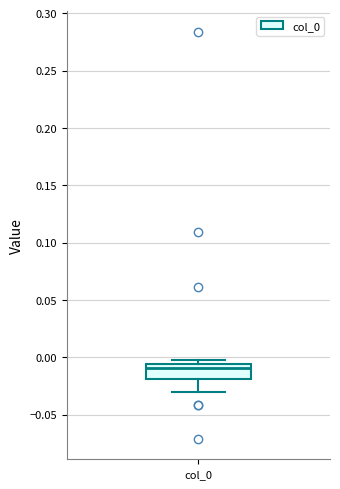

Where does the lower whisker of the box for col_0 end on the y-axis? The values are not printed on the chart, so give them approximately, as read against the axis.

-0.030